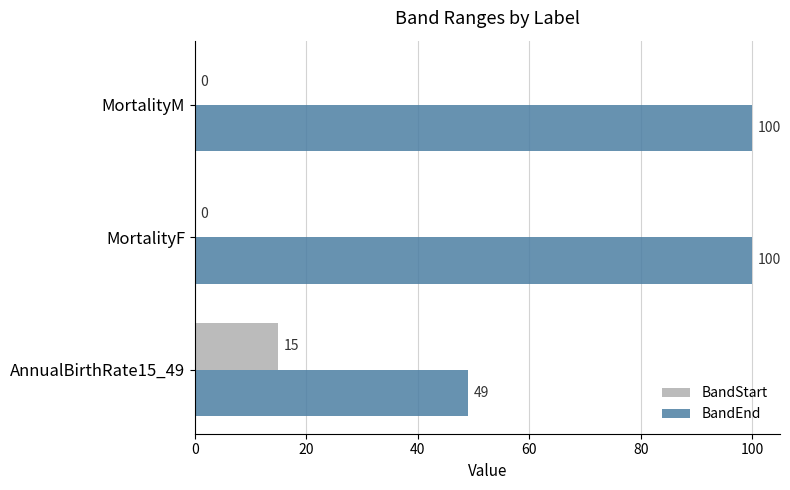

Which series changed the most between AnnualBirthRate15_49 and MortalityM?

BandEnd